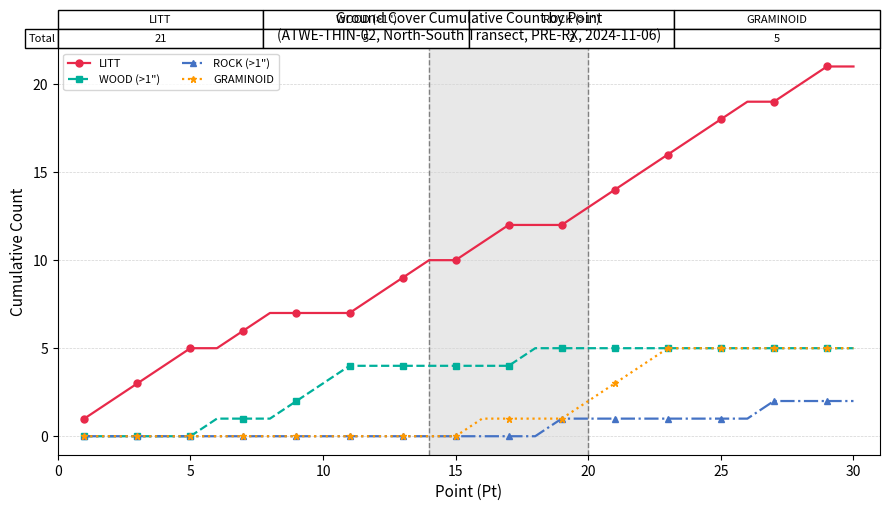

Which series has the largest range (max minus min)?

LITT